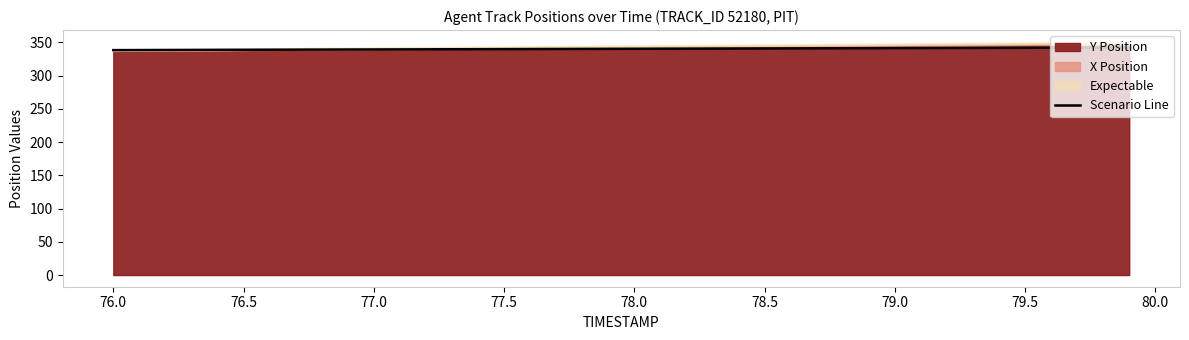

The Scenario Line series shows 453.4 at 79.5. True or false?

False